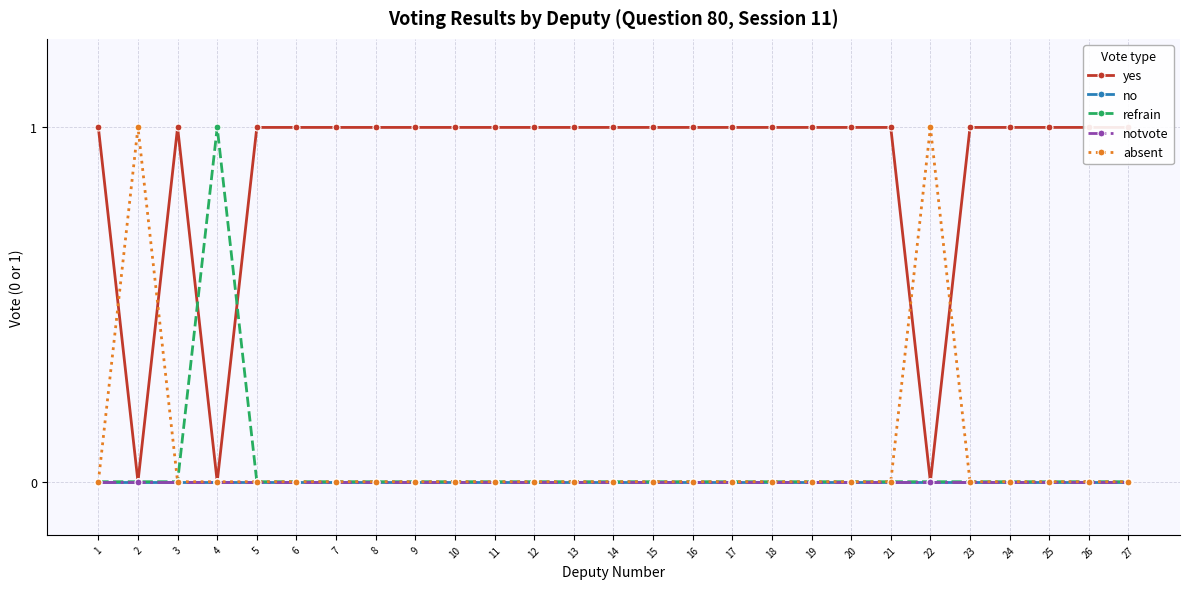

Which series has the largest total across all categories?

yes